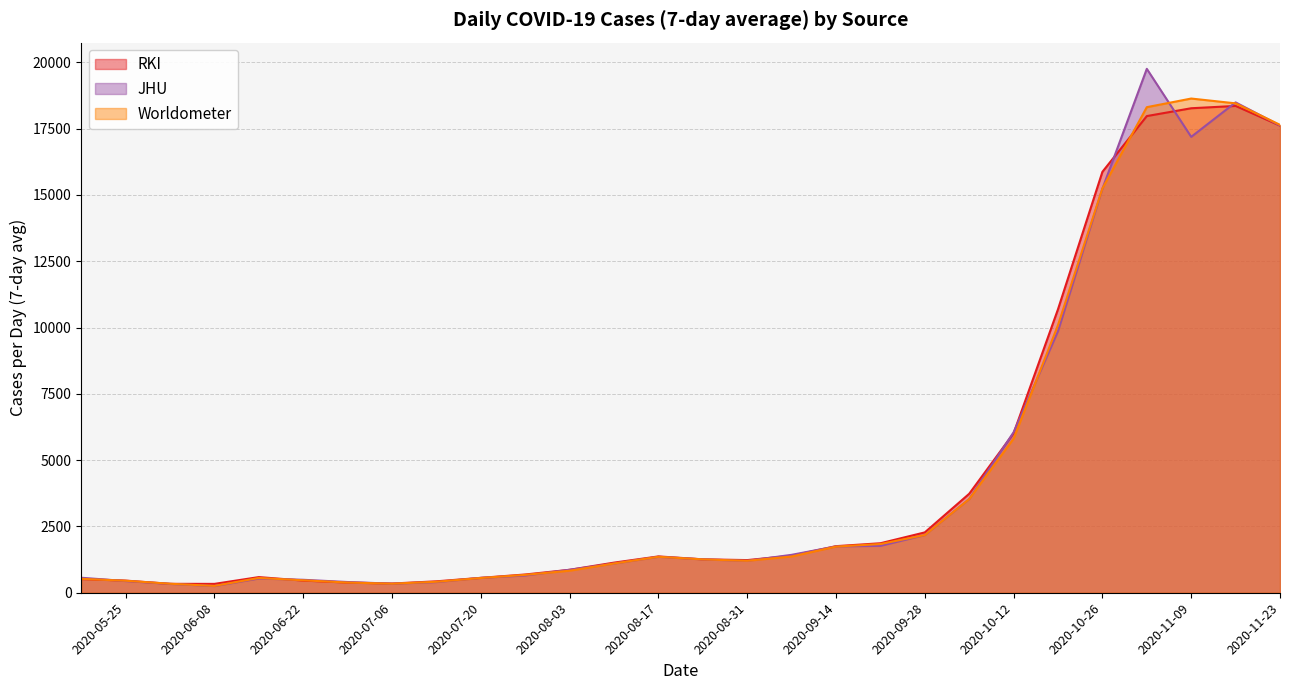

At which label is Worldometer closest to 9445?

2020-10-19